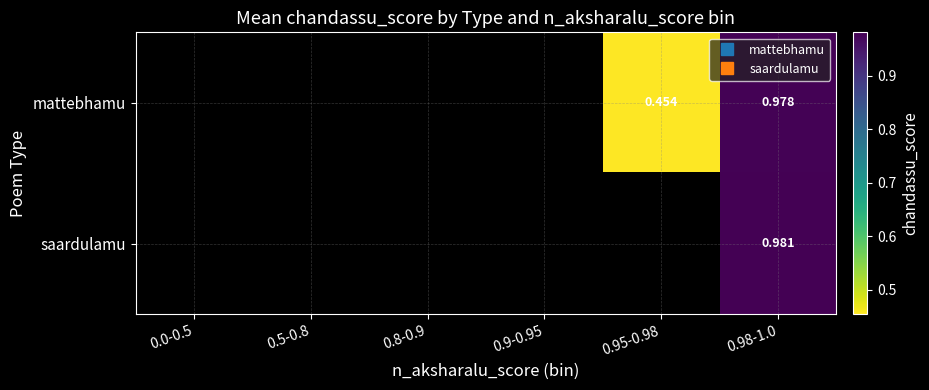

Is it true that mattebhamu equals 0.5 at 0.95-0.98?

True